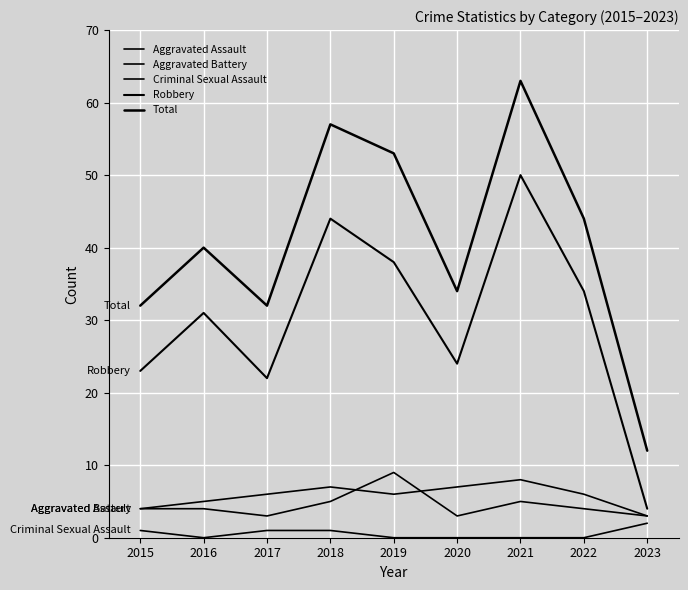

Rank the series at 2021 from highest to lowest value.

Total, Robbery, Aggravated Battery, Aggravated Assault, Criminal Sexual Assault